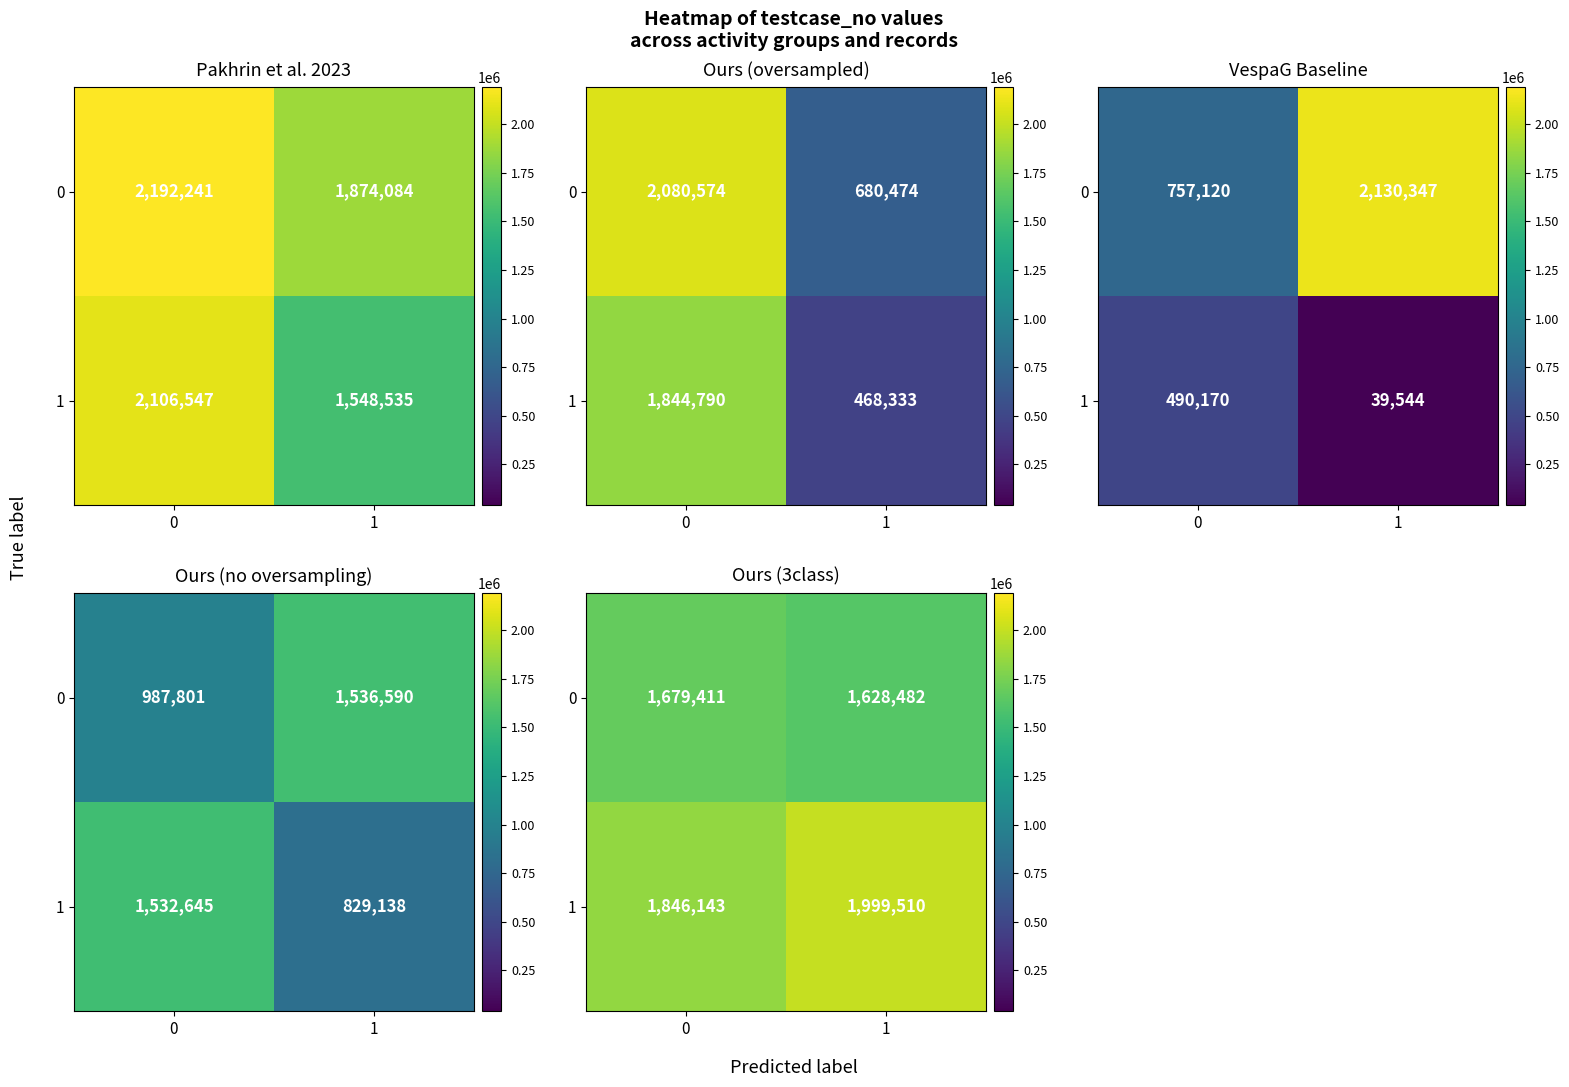

At how many categories does at least one series exceed 1716378?

2